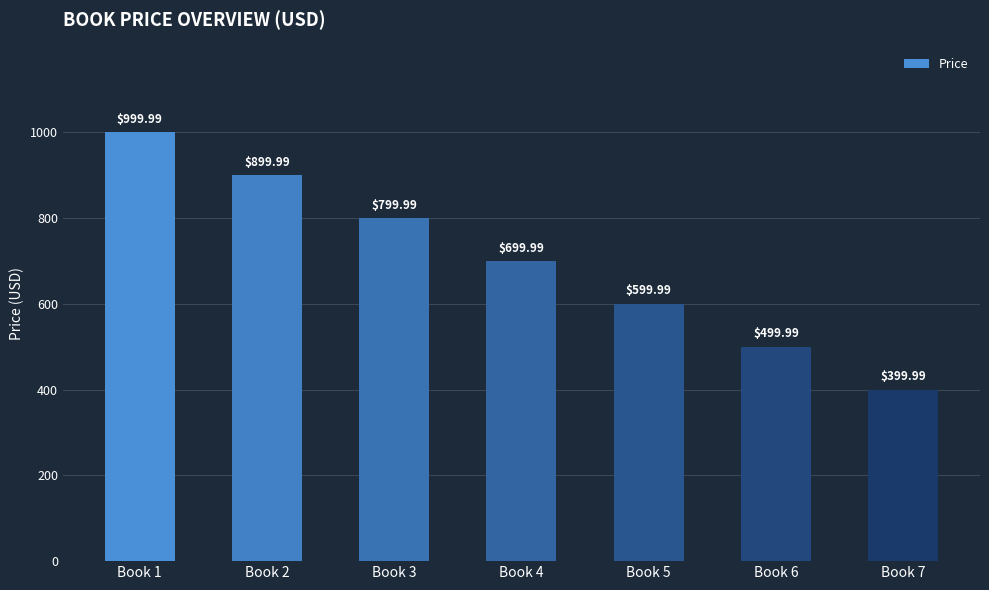

Between Book 5 and Book 6, which is larger?

Book 5